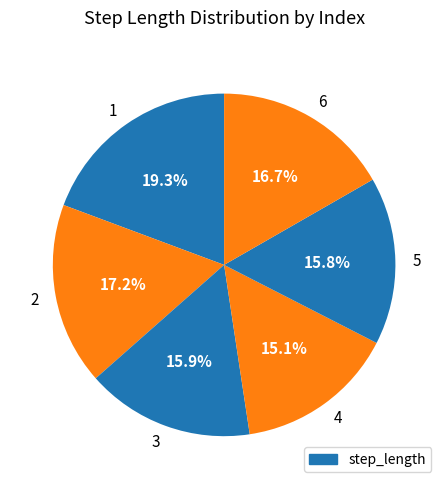

What percentage is NOT represented by 1?

80.7%